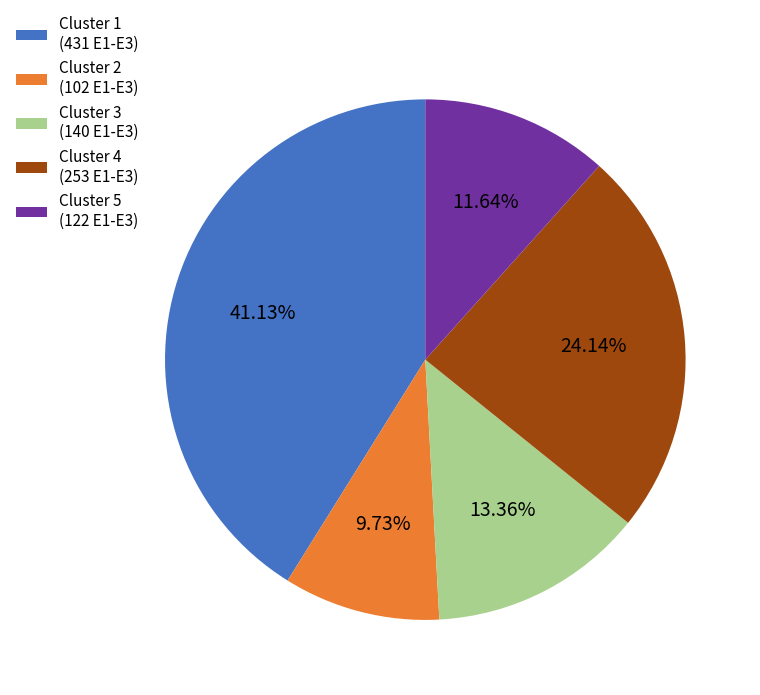

Which slice is the largest?

Cluster 1 (431 E1-E3)